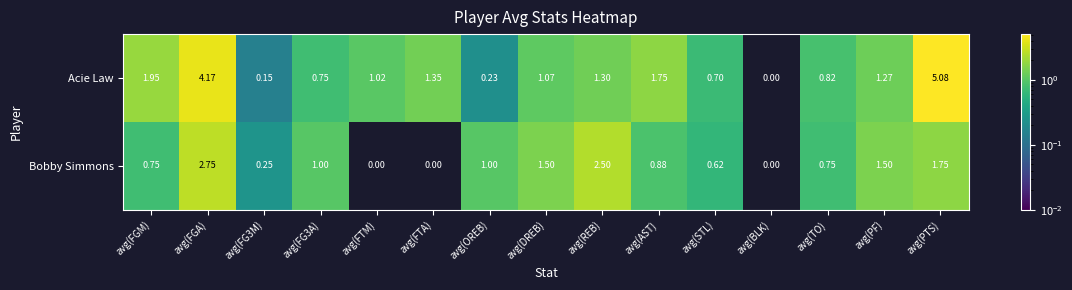

Rank the series by their average value, from highest to lowest.

Acie Law, Bobby Simmons